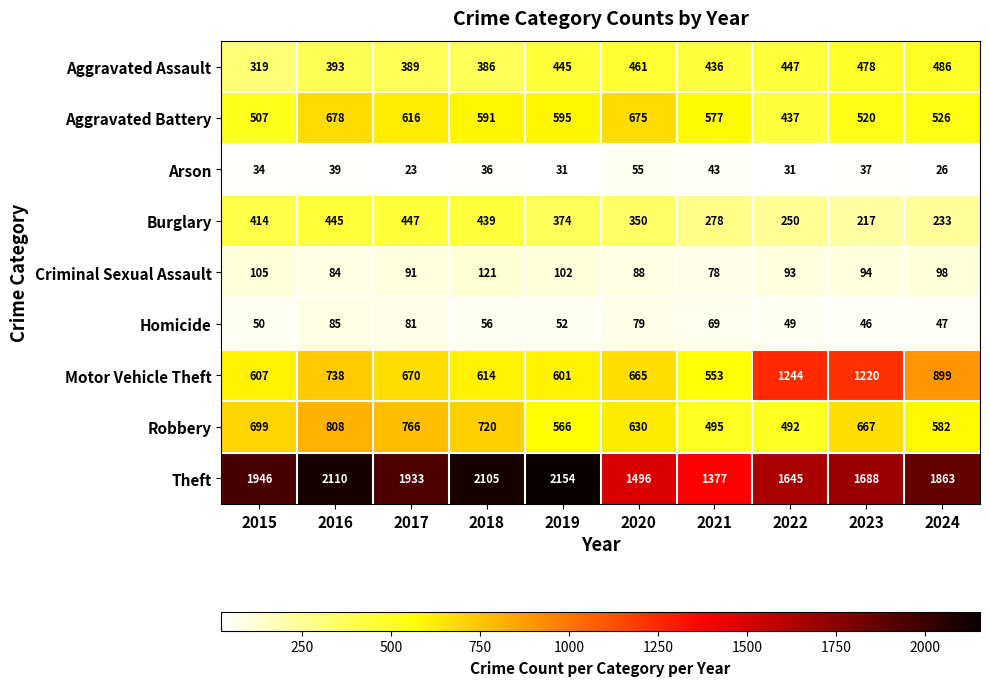

What is the average value of the Aggravated Battery series?

572